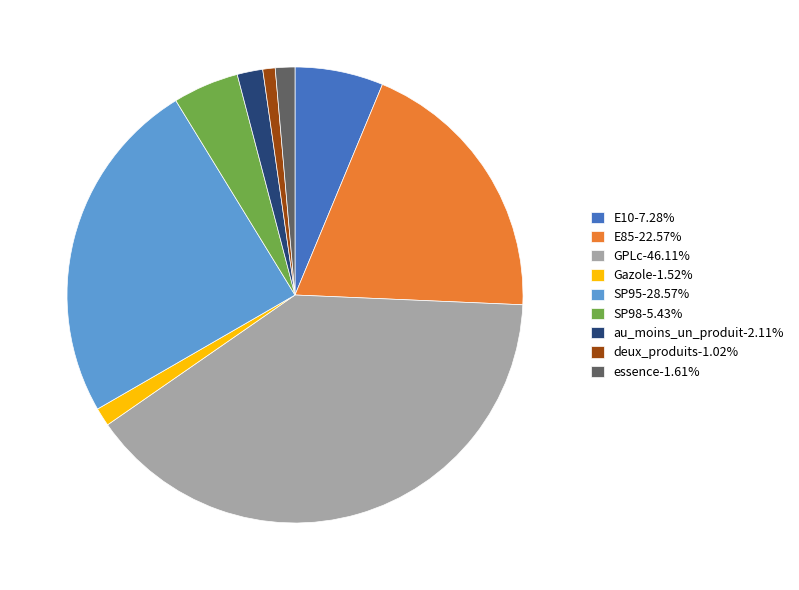

How many segments does this pie chart have?

9